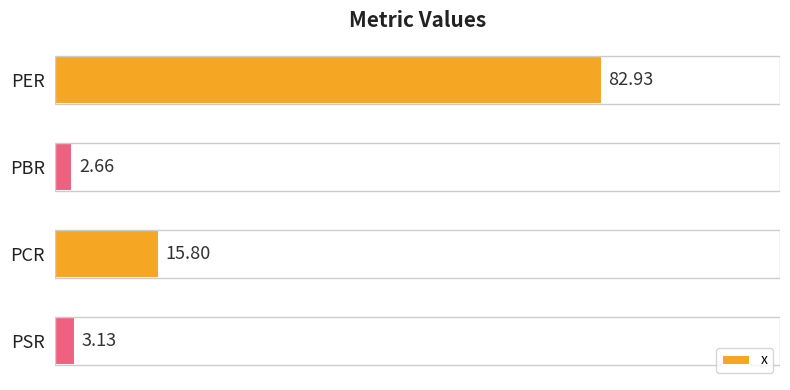

What is the difference between the values at PBR and PSR?

0.5